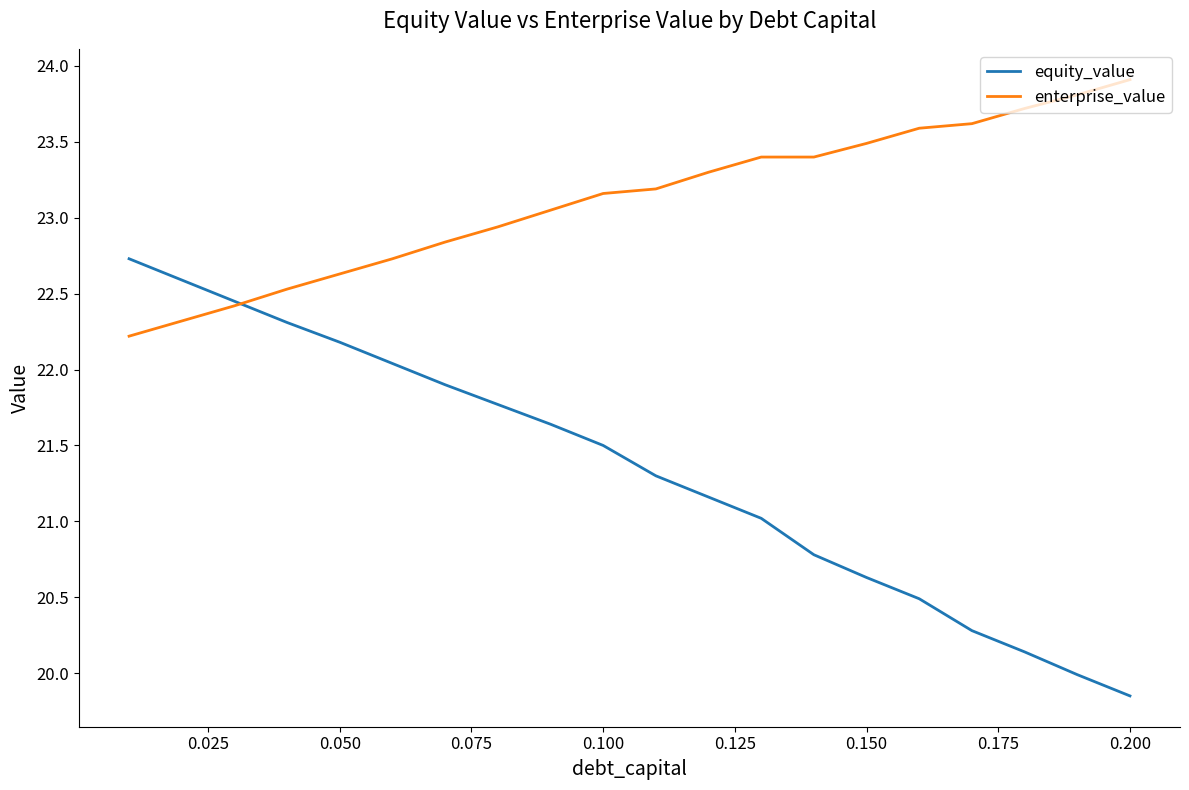

Which series has the widest spread of values?

equity_value